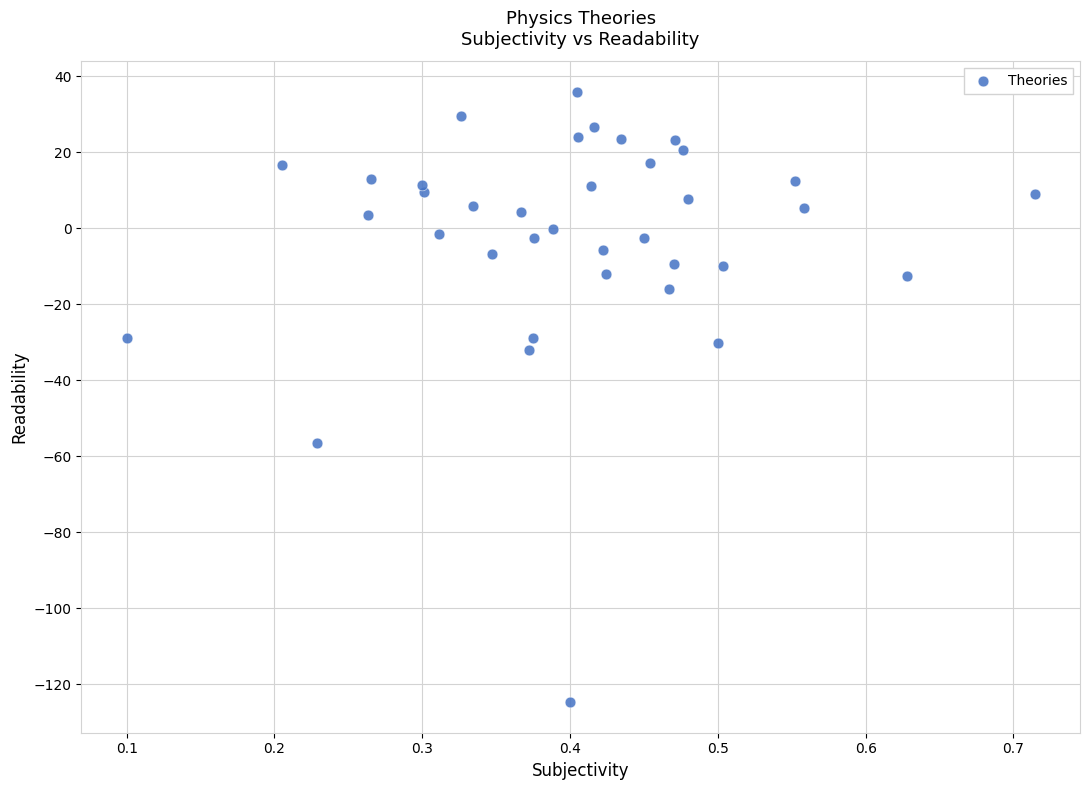

What is the range of X values (max minus min)?

0.6